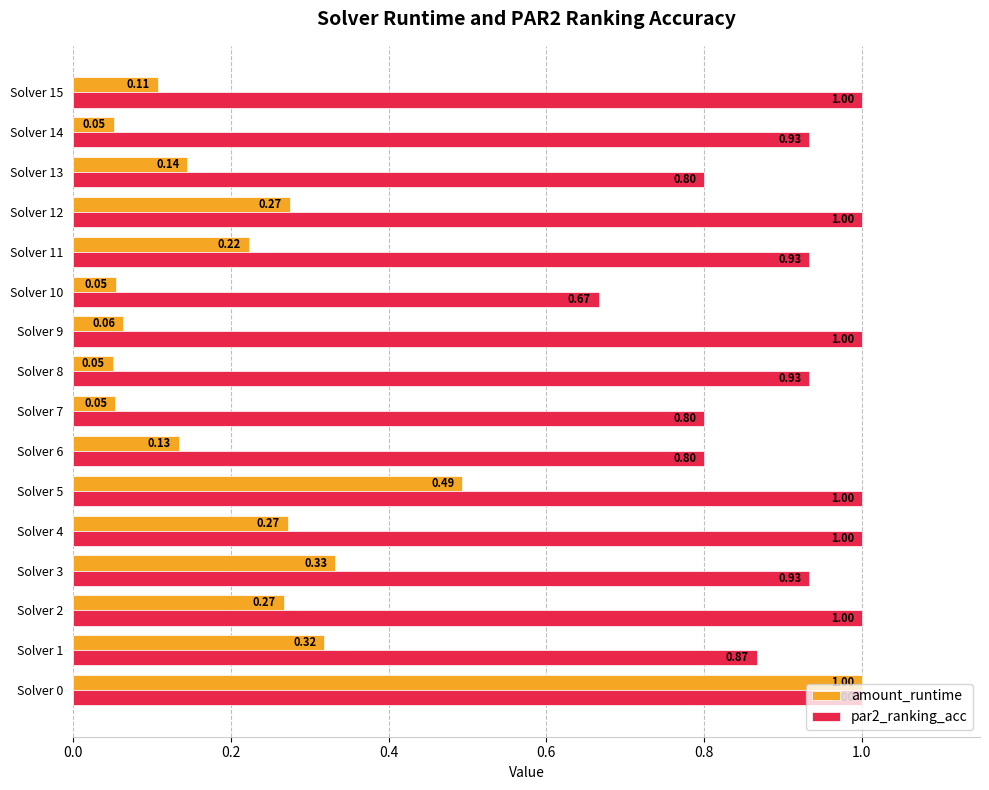

Which series has the largest range (max minus min)?

amount_runtime